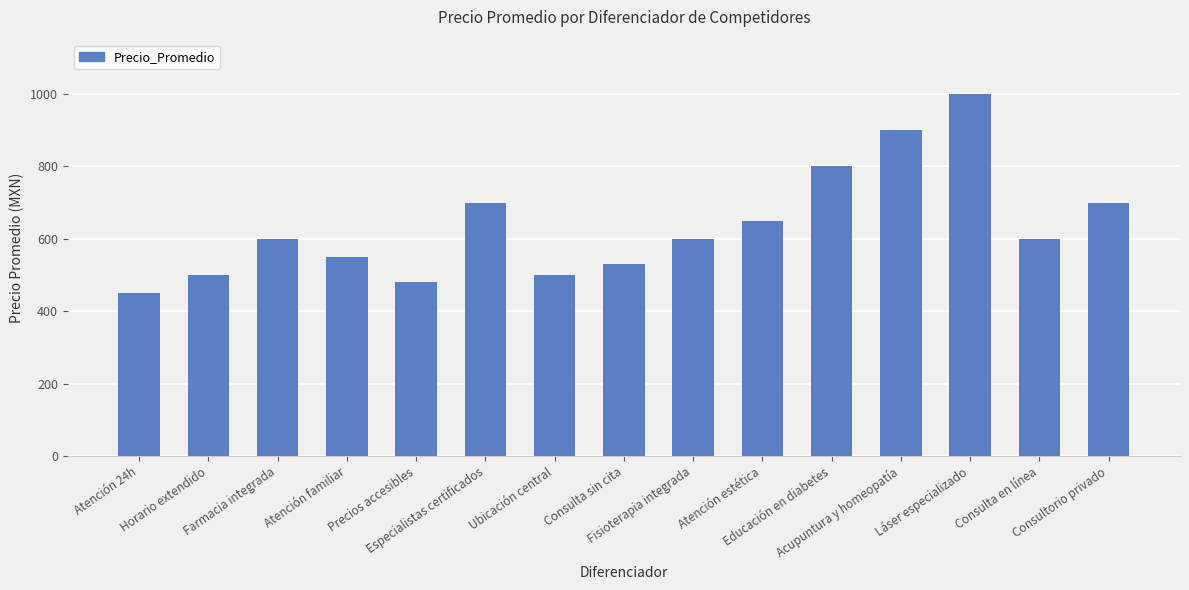

What is the smallest value displayed?

450